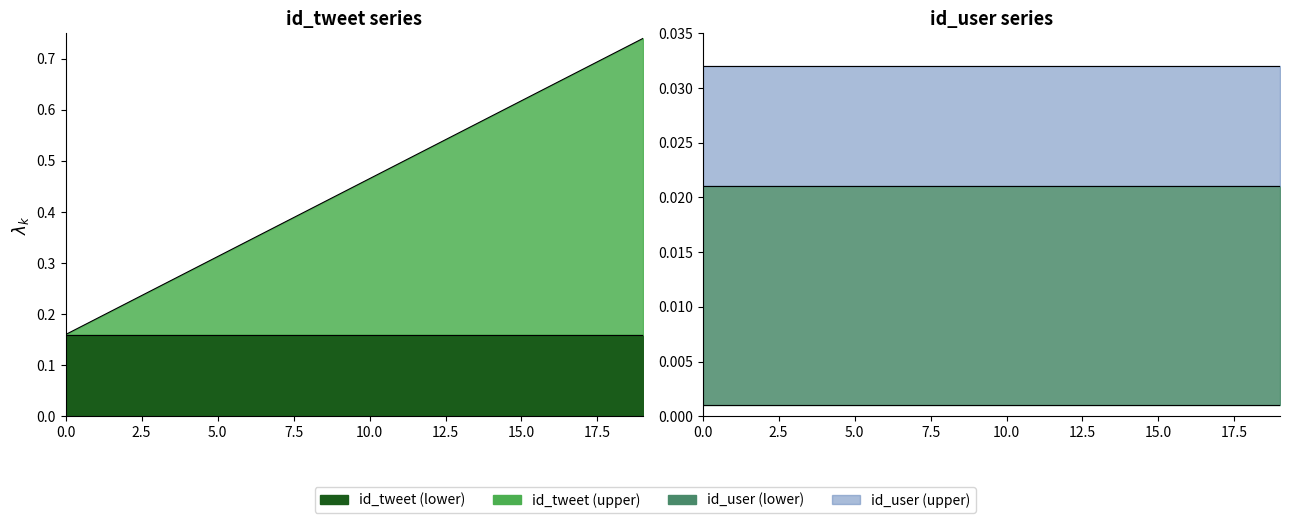

Rank the categories by value from lowest to highest.

0, 1, 2, 3, 4, 5, 6, 7, 8, 9, 10, 11, 12, 13, 14, 15, 16, 17, 18, 19